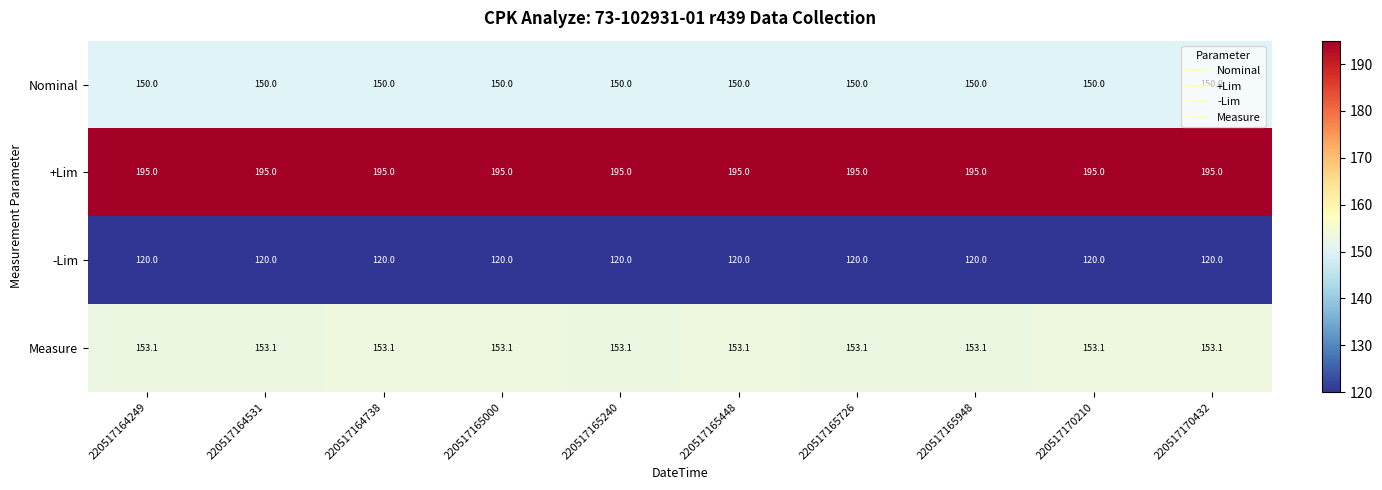

What is the spread (max minus min) of values at 220517164738?

75.0